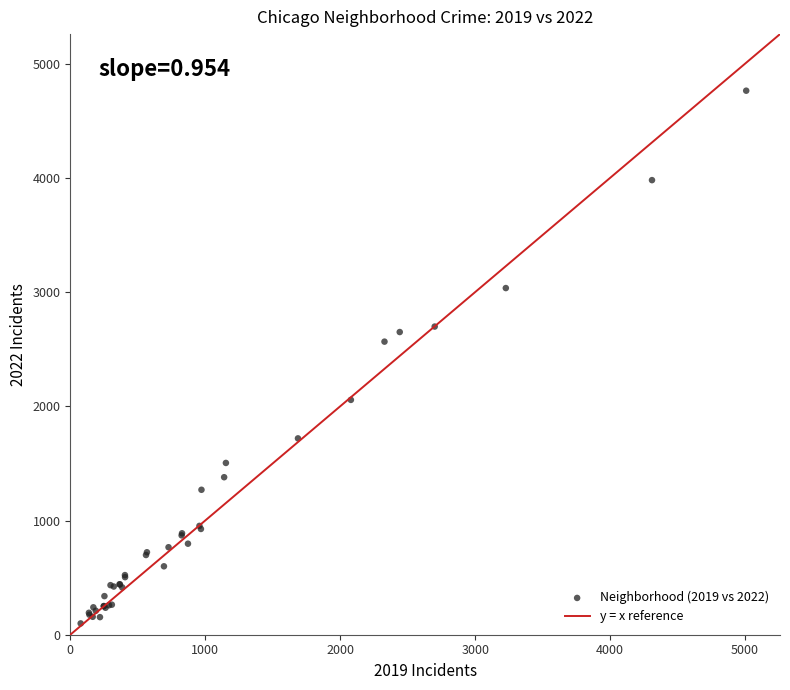

What Y value in the scatter plot is closest to 2431?

2566